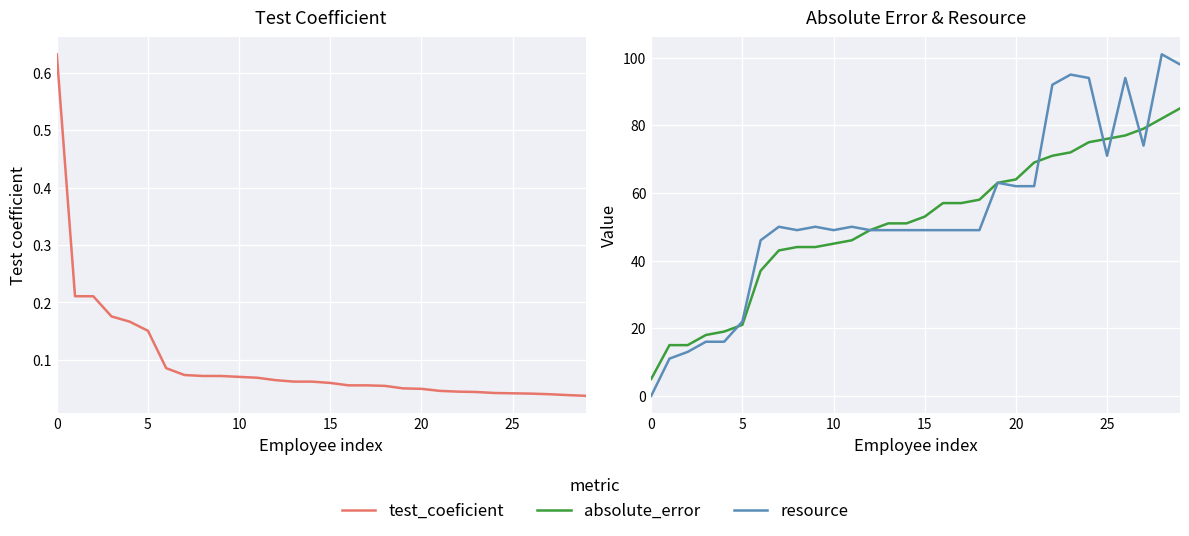

How many intersections are there between absolute_error and resource?

6